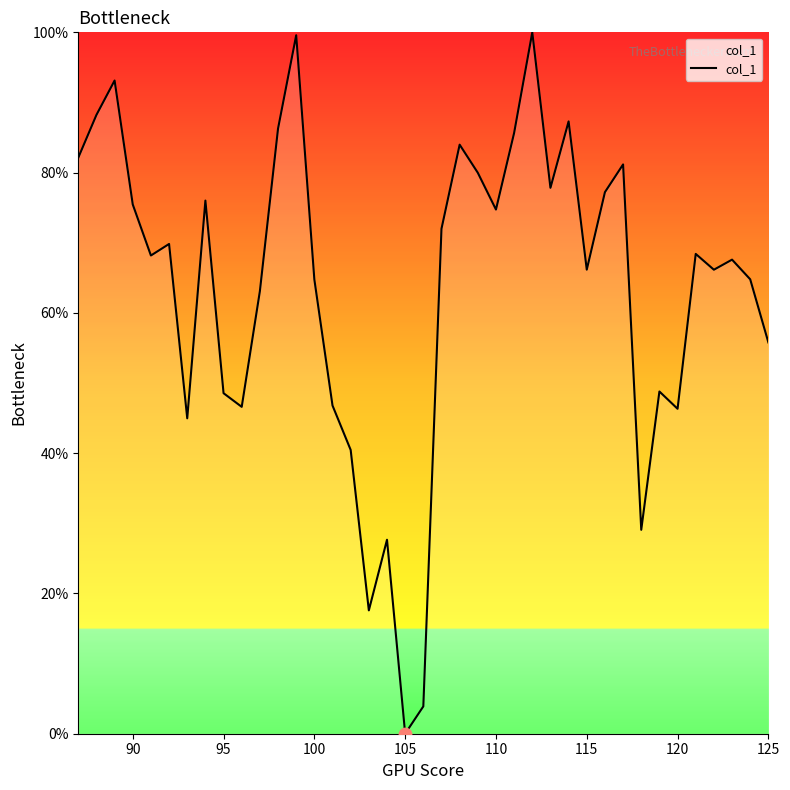

What is the greatest value displayed?

100.0